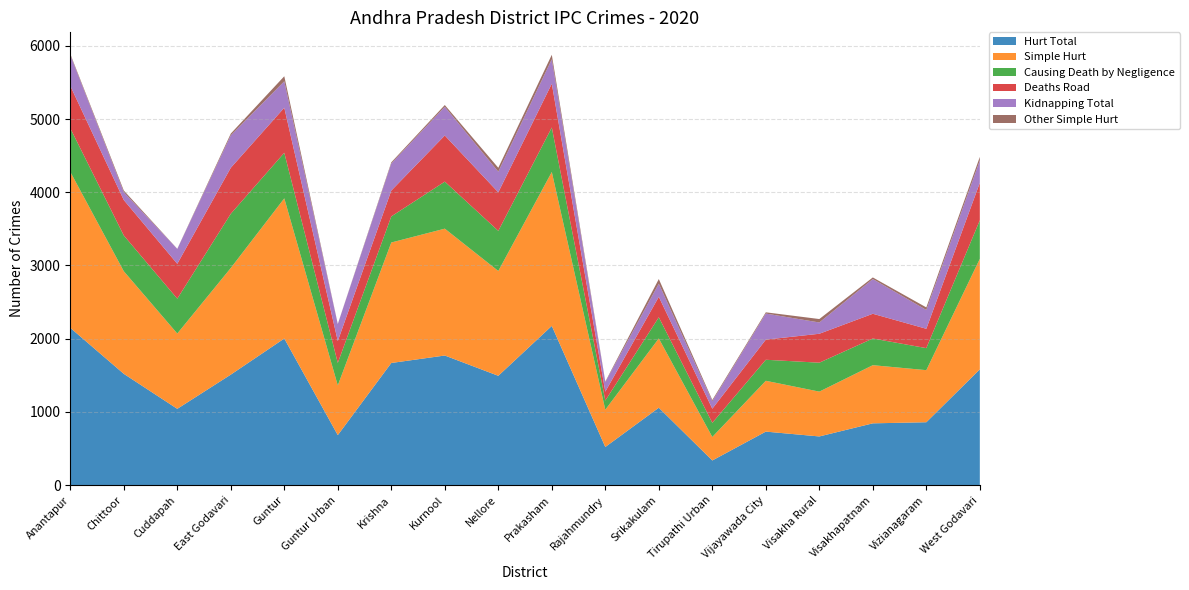

Reading left to right, list all the values displayed in this chart.

Hurt Total: Anantapur=2149	Chittoor=1521	Cuddapah=1043	East Godavari=1510	Guntur=2003	Guntur Urban=684	Krishna=1669	Kurnool=1771	Nellore=1494	Prakasham=2175	Rajahmundry=522	Srikakulam=1058	Tirupathi Urban=338	Vijayawada City=732	Visakha Rural=666	Visakhapatnam=845	Vizianagaram=860	West Godavari=1582
Simple Hurt: Anantapur=2130	Chittoor=1401	Cuddapah=1028	East Godavari=1456	Guntur=1914	Guntur Urban=679	Krishna=1645	Kurnool=1732	Nellore=1431	Prakasham=2102	Rajahmundry=509	Srikakulam=946	Tirupathi Urban=321	Vijayawada City=694	Visakha Rural=612	Visakhapatnam=794	Vizianagaram=711	West Godavari=1509
Causing Death by Negligence: Anantapur=595	Chittoor=488	Cuddapah=476	East Godavari=740	Guntur=622	Guntur Urban=307	Krishna=356	Kurnool=642	Nellore=548	Prakasham=607	Rajahmundry=125	Srikakulam=289	Tirupathi Urban=193	Vijayawada City=287	Visakha Rural=395	Visakhapatnam=364	Vizianagaram=301	West Godavari=526
Deaths Road: Anantapur=579	Chittoor=484	Cuddapah=476	East Godavari=628	Guntur=615	Guntur Urban=299	Krishna=353	Kurnool=630	Nellore=526	Prakasham=598	Rajahmundry=122	Srikakulam=279	Tirupathi Urban=193	Vijayawada City=275	Visakha Rural=395	Visakhapatnam=338	Vizianagaram=264	West Godavari=512
Kidnapping Total: Anantapur=422	Chittoor=107	Cuddapah=203	East Godavari=443	Guntur=361	Guntur Urban=231	Krishna=370	Kurnool=392	Nellore=282	Prakasham=334	Rajahmundry=130	Srikakulam=180	Tirupathi Urban=102	Vijayawada City=356	Visakha Rural=154	Visakhapatnam=474	Vizianagaram=257	West Godavari=305
Other Simple Hurt: Anantapur=14	Chittoor=23	Cuddapah=2	East Godavari=24	Guntur=69	Guntur Urban=2	Krishna=16	Kurnool=24	Nellore=53	Prakasham=61	Rajahmundry=7	Srikakulam=63	Tirupathi Urban=17	Vijayawada City=17	Visakha Rural=47	Visakhapatnam=22	Vizianagaram=35	West Godavari=49